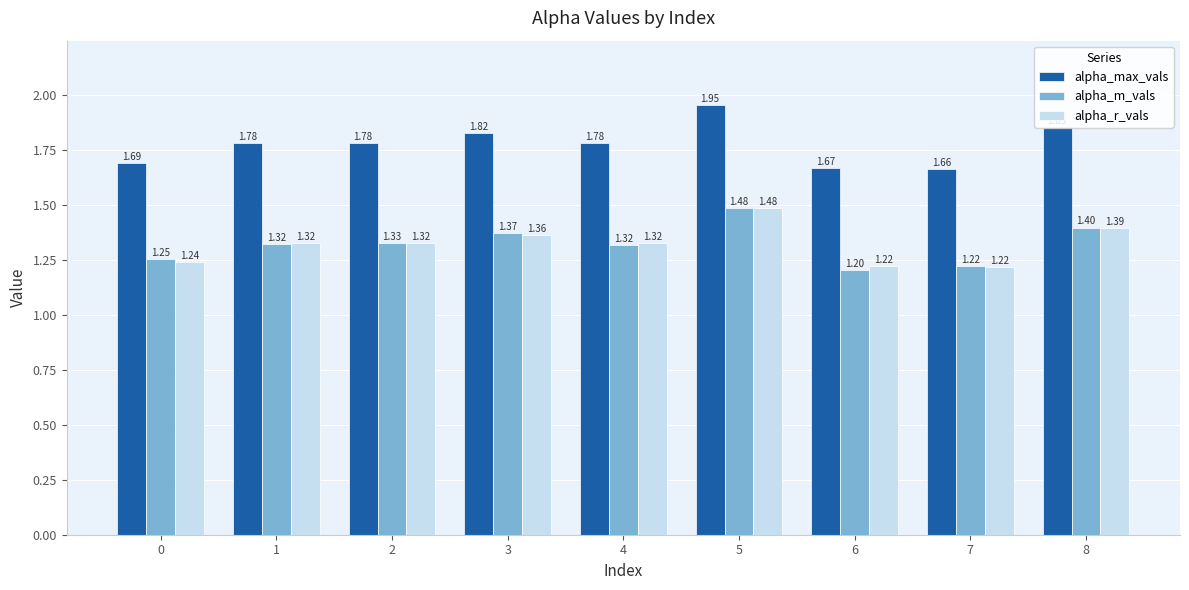

What is the difference between the highest and lowest values at 2?

0.5